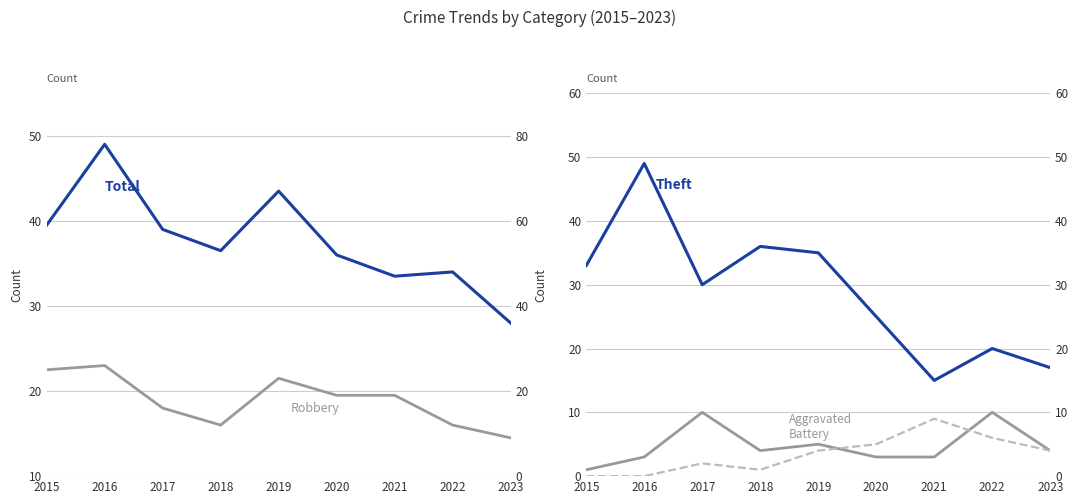

Which series changed the most between 2020 and 2023?

Total